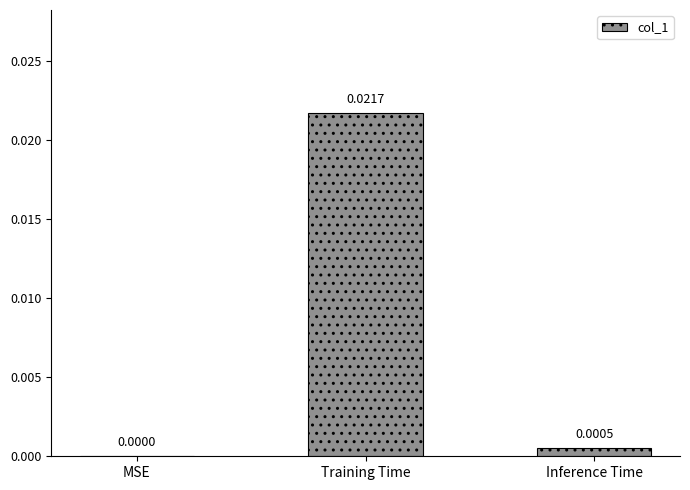

Which category has the highest value across all series?

Training Time